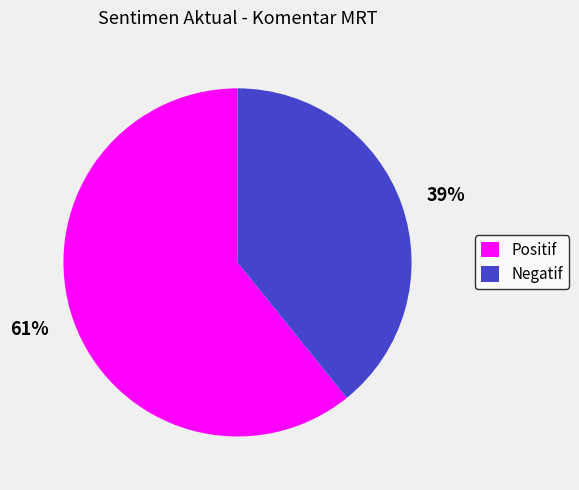

To the nearest percent, what is the average slice percentage?

50%